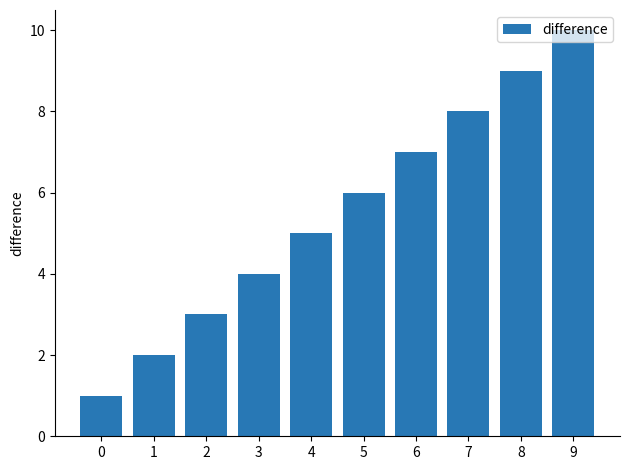

What is the change in value from 8 to 9?

+1